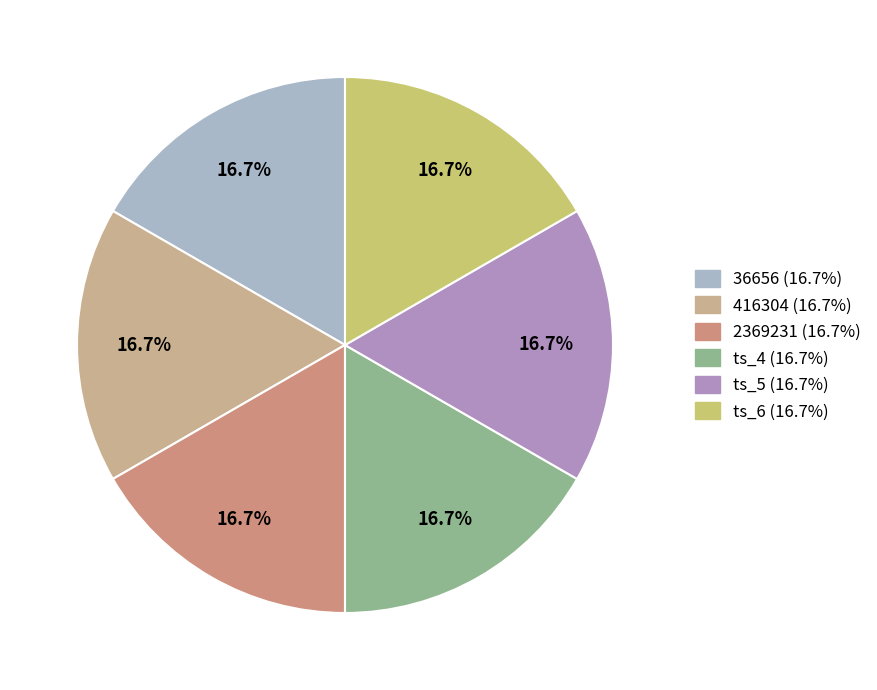

How many slices are in this pie chart?

6